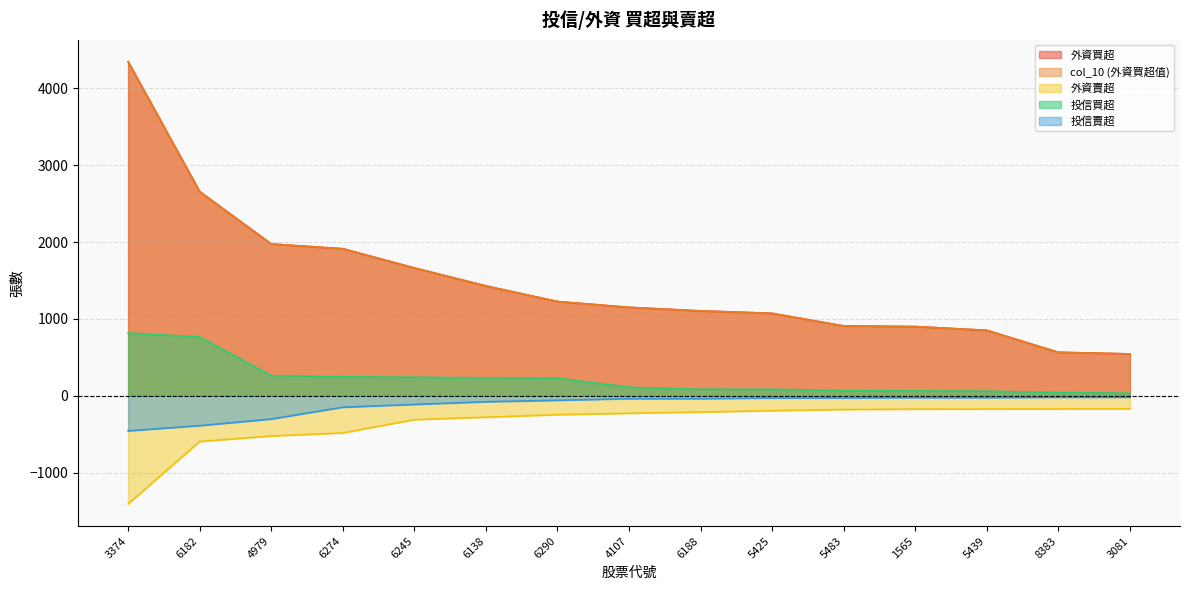

What is the difference between the highest and lowest values at 5483?

1088